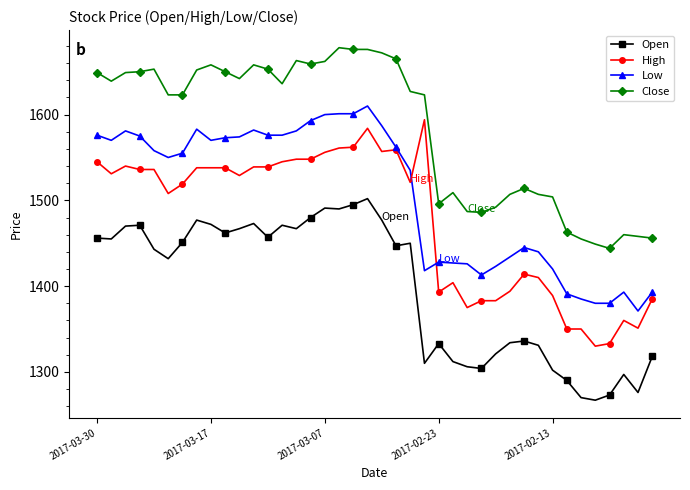

Which series has the largest total across all categories?

Close